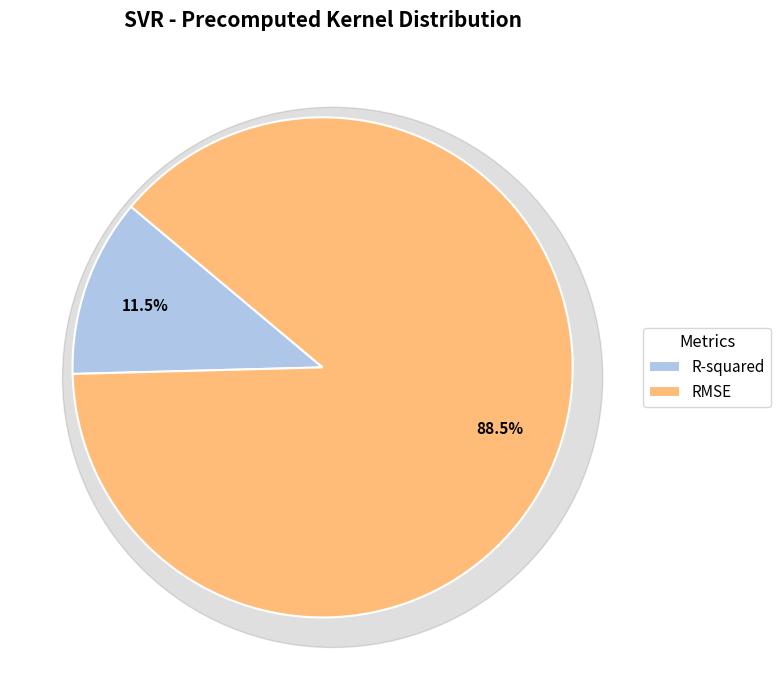

Is it true that R-squared is 25% of the pie?

False